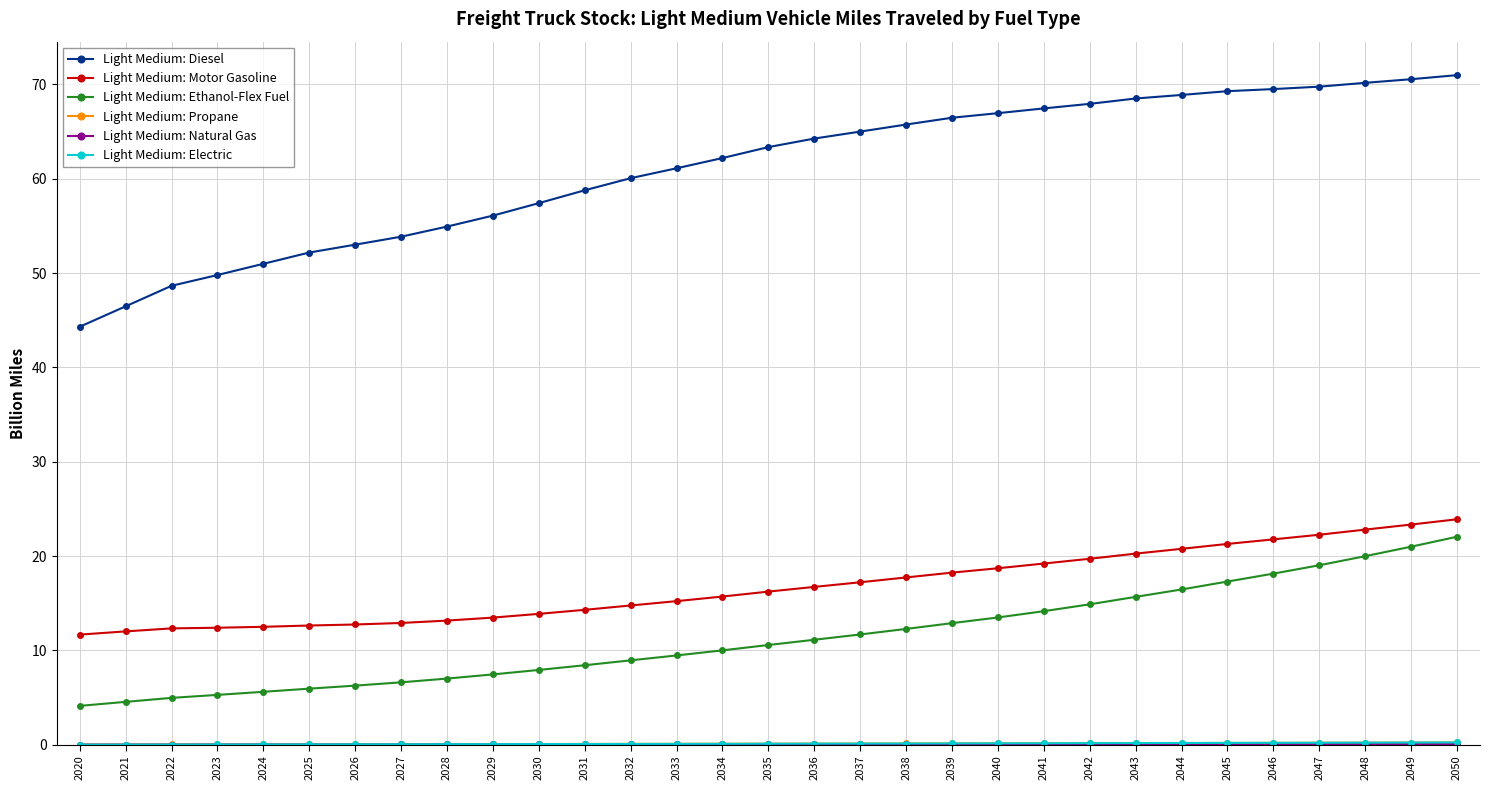

The Light Medium: Diesel series shows 61.1 at 2033. True or false?

True